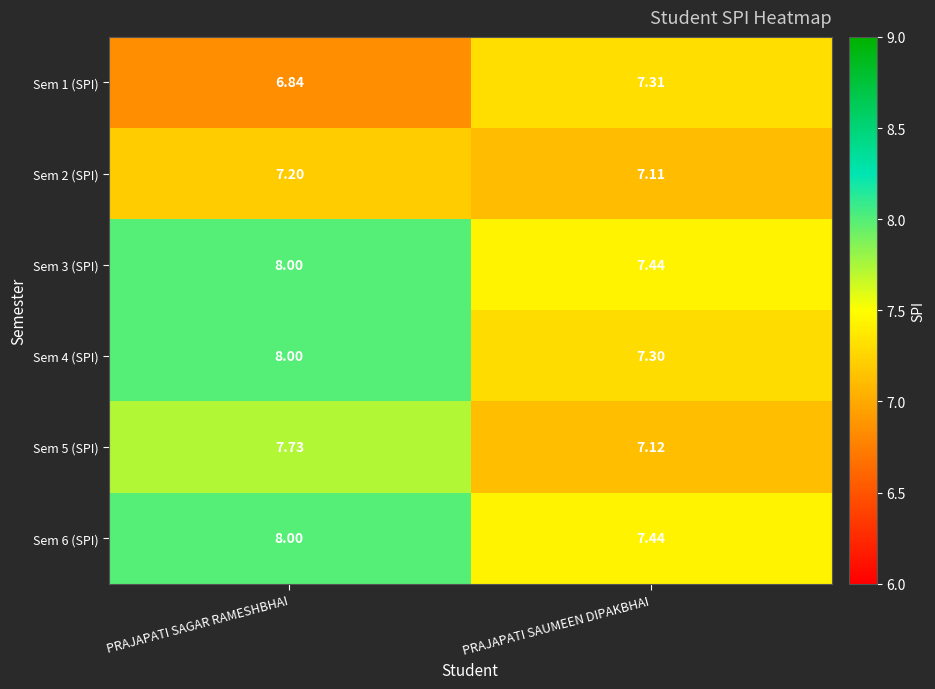

At which label is Sem 2 (SPI) closest to 7?

PRAJAPATI SAUMEEN DIPAKBHAI